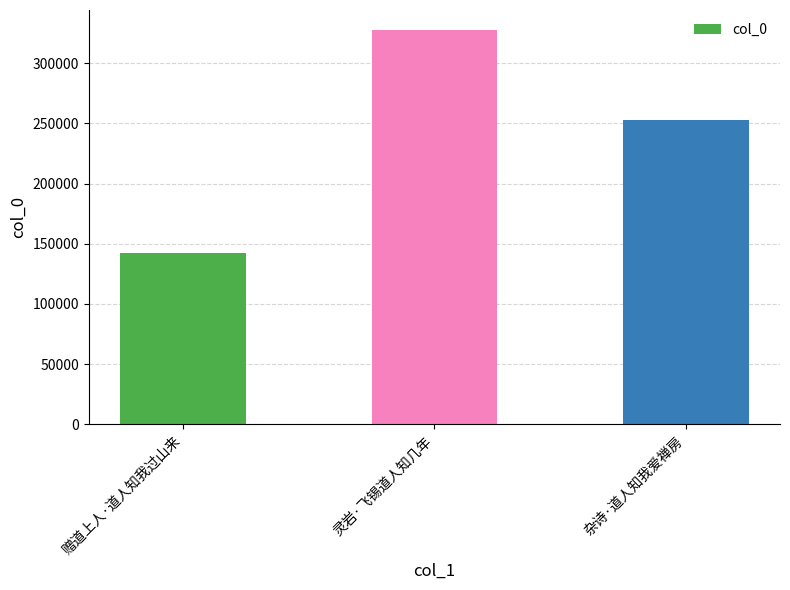

Reading left to right, what are all the values shown in this chart?

142210	327663	252487